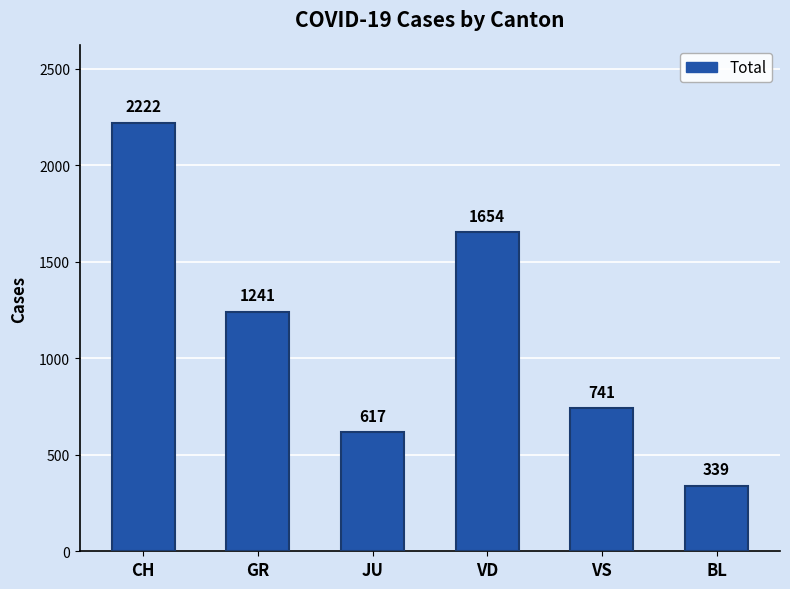

What is the sum of all values?

6814